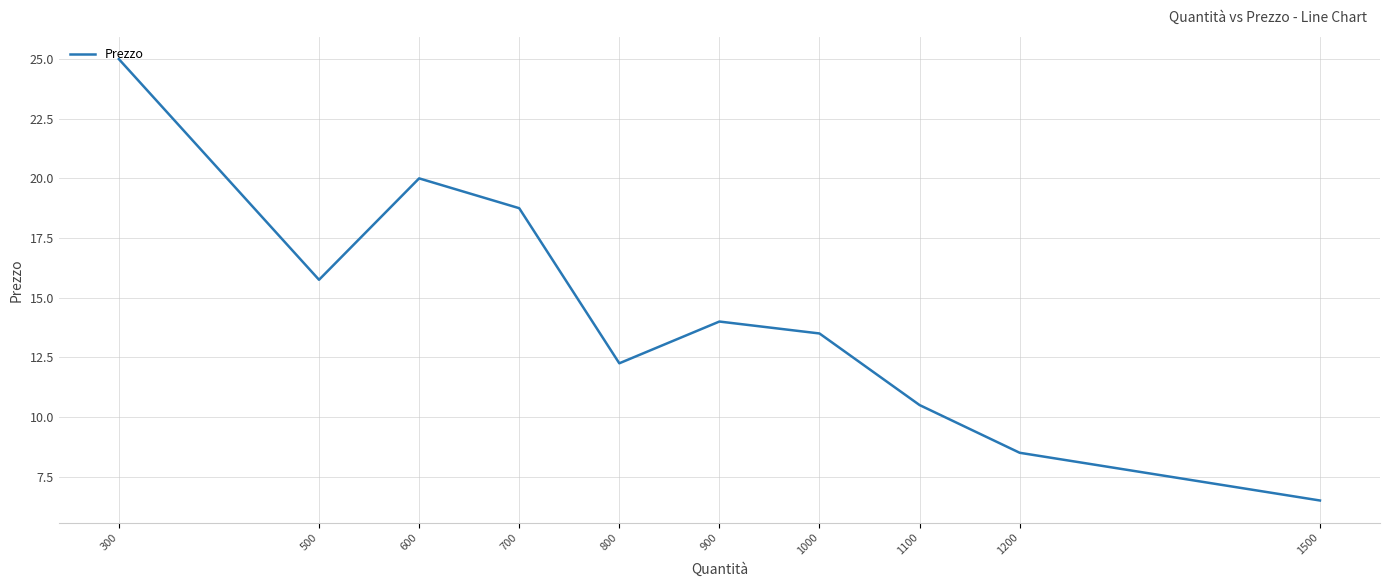

Where does the data first go above 14?

300